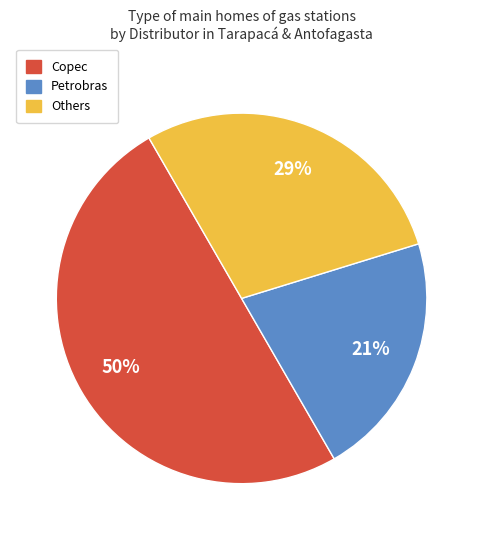

To the nearest percent, what is the difference between the largest and smallest slice percentages?

29%